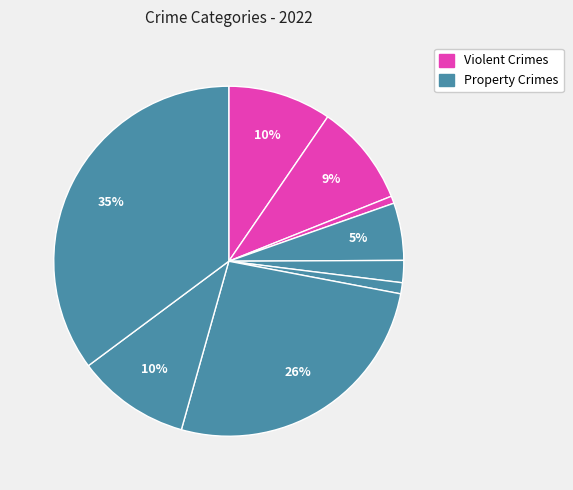

Count the number of slices in the pie.

9